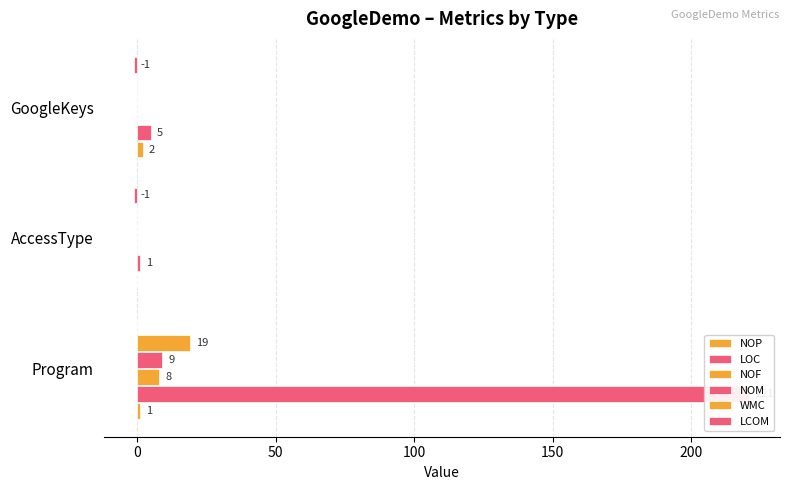

What is the difference between the maximum and minimum values in the NOM series?

9